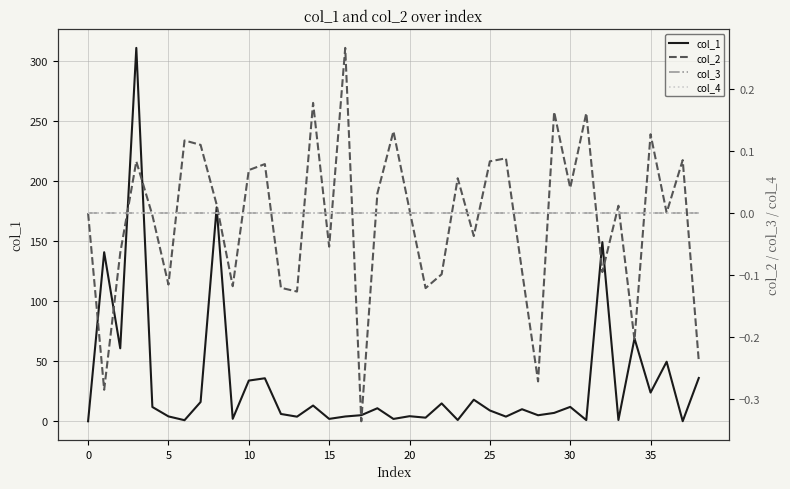

What is the label of the 28th point from the right?

11